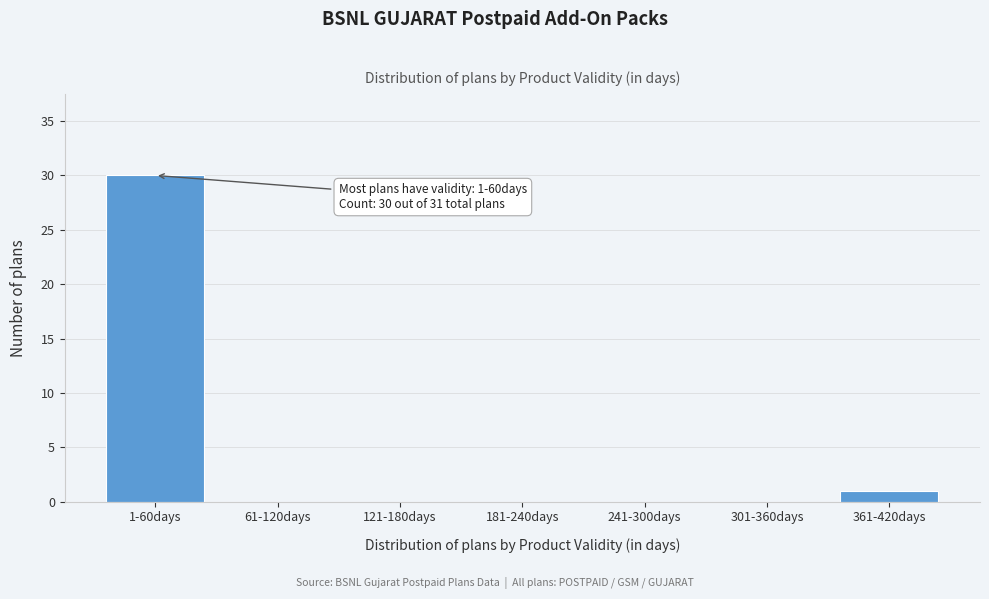

Reading left to right, transcribe all the data shown in this chart.

1-60days=30	61-120days=0	121-180days=0	181-240days=0	241-300days=0	301-360days=0	361-420days=1